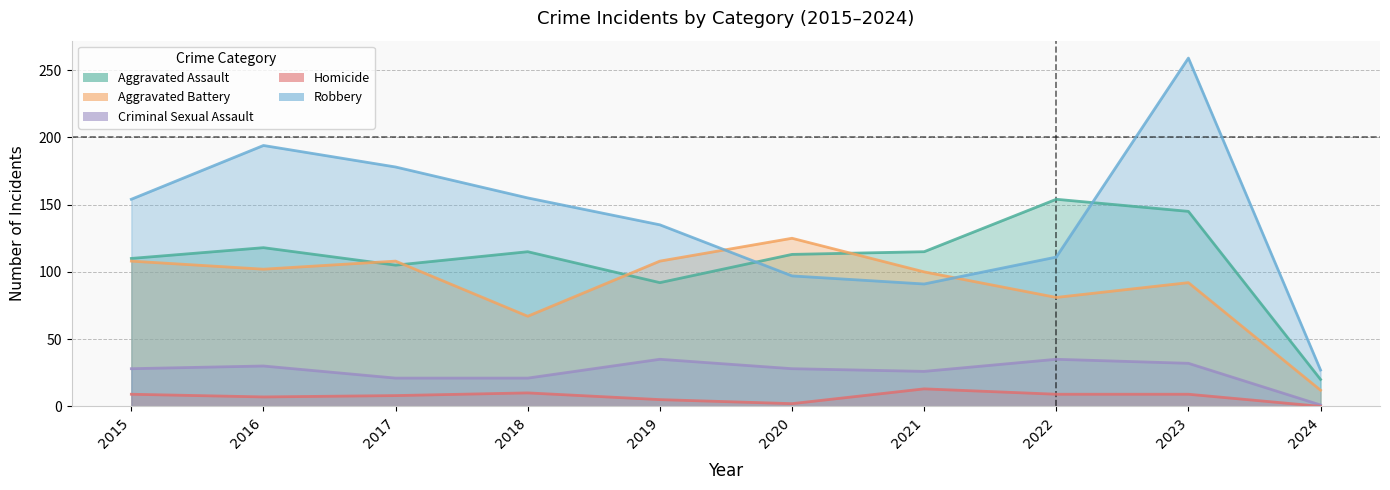

Rank the categories by Criminal Sexual Assault value from lowest to highest.

2024, 2017, 2018, 2021, 2015, 2020, 2016, 2023, 2019, 2022